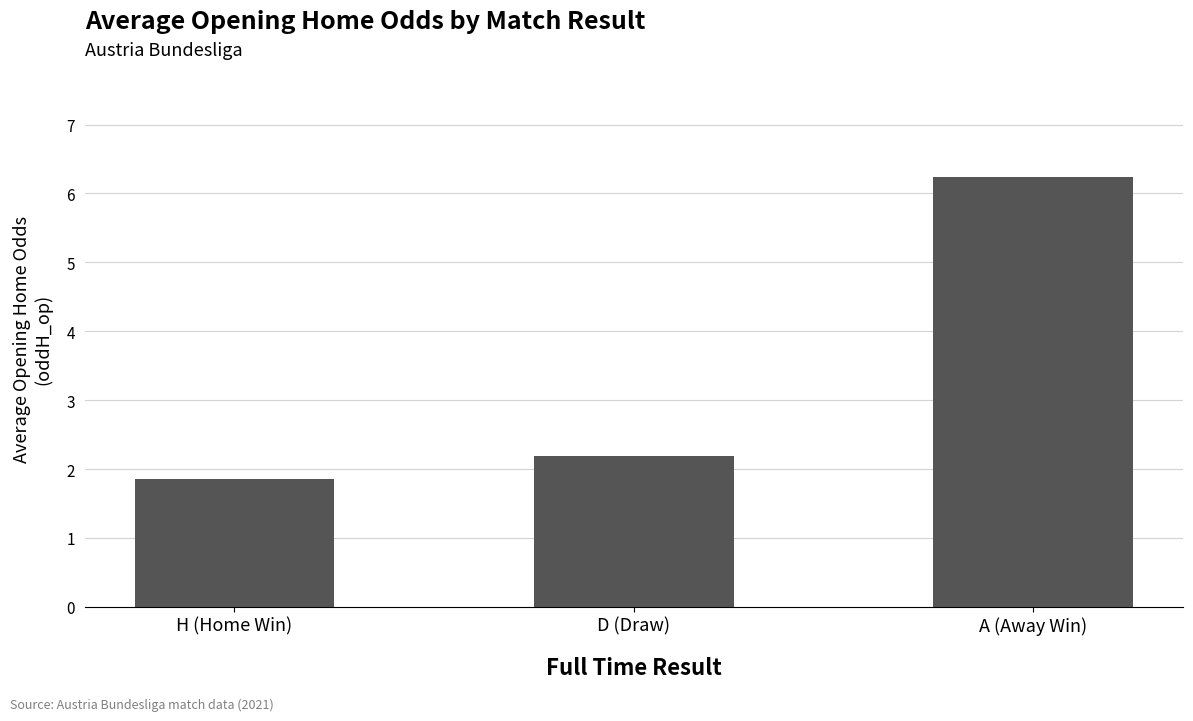

What is the label of the 3rd bar from the left?

A (Away Win)